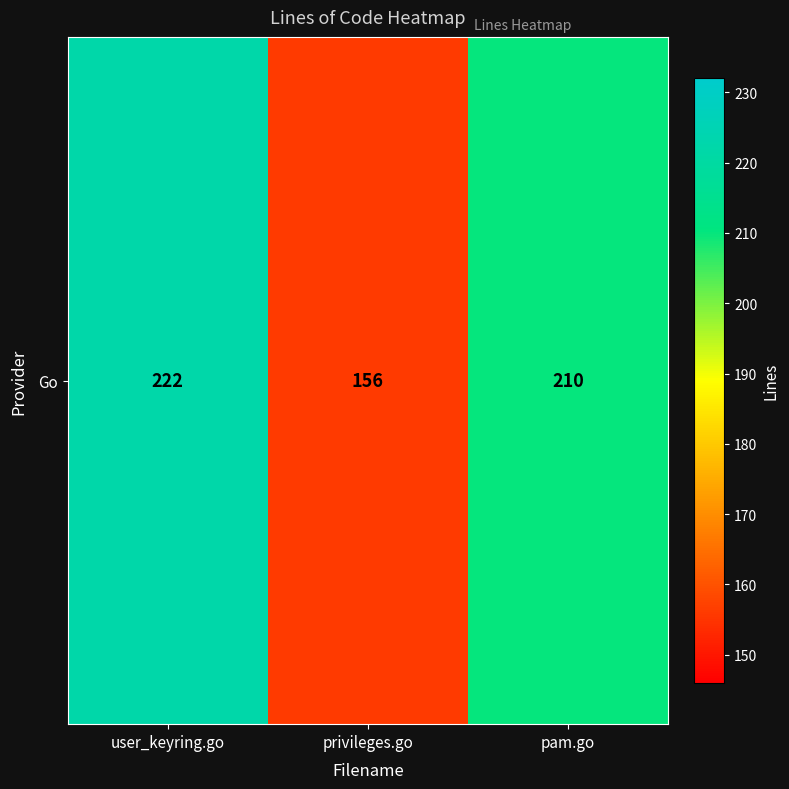

What is the change in value from privileges.go to pam.go?

+54